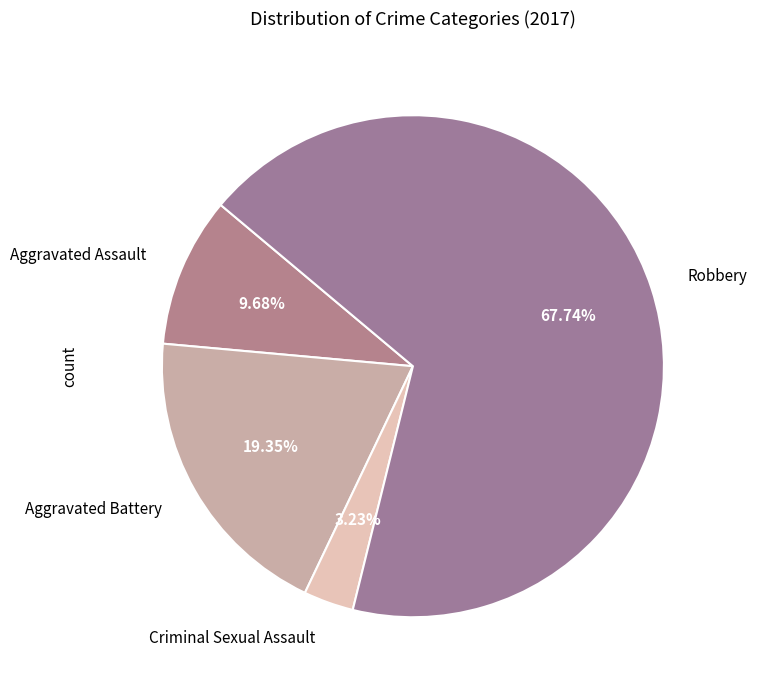

To the nearest percent, what percentage of the pie is Aggravated Battery?

19%